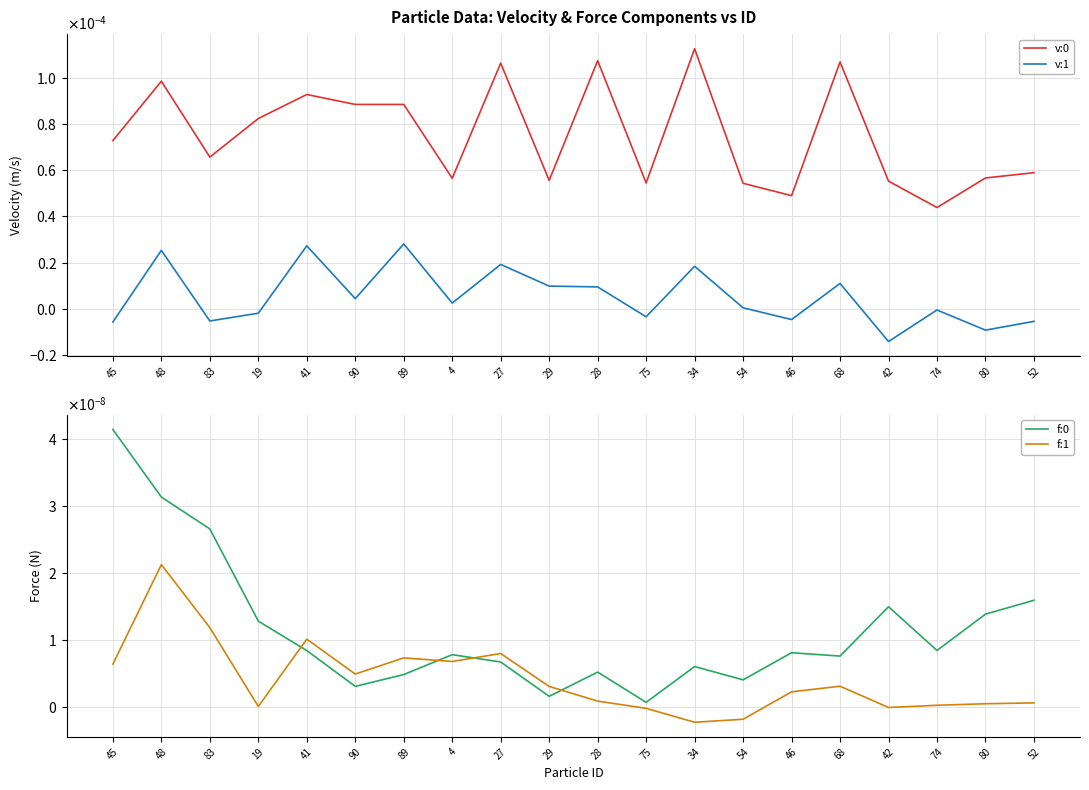

Rank the series at 29 from lowest to highest value.

f:0, f:1, v:1, v:0